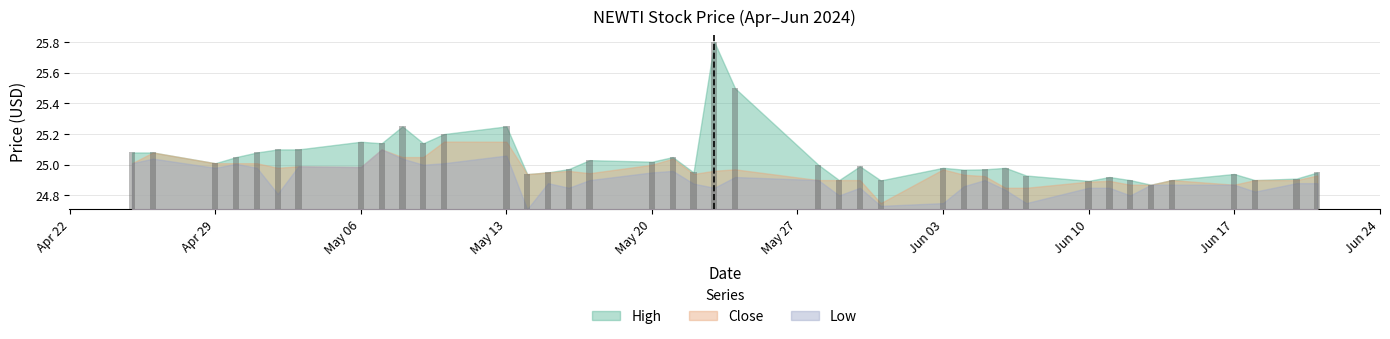

The value of Low at 2024-05-08 is 25.0. True or false?

True